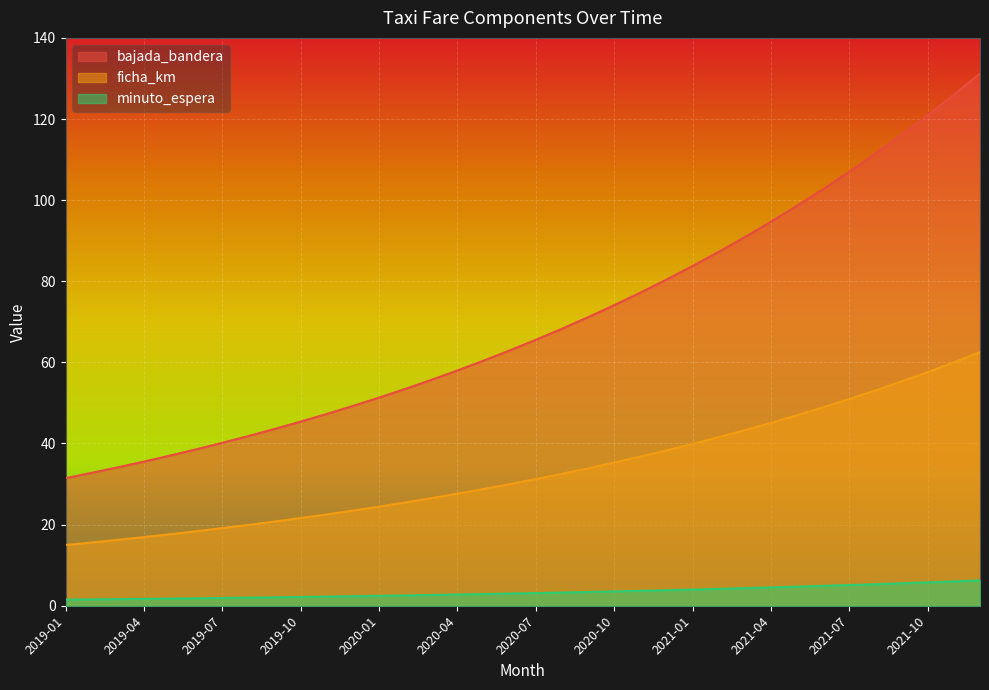

True or false: bajada_bandera has more than 0 points higher than both neighbors.

False